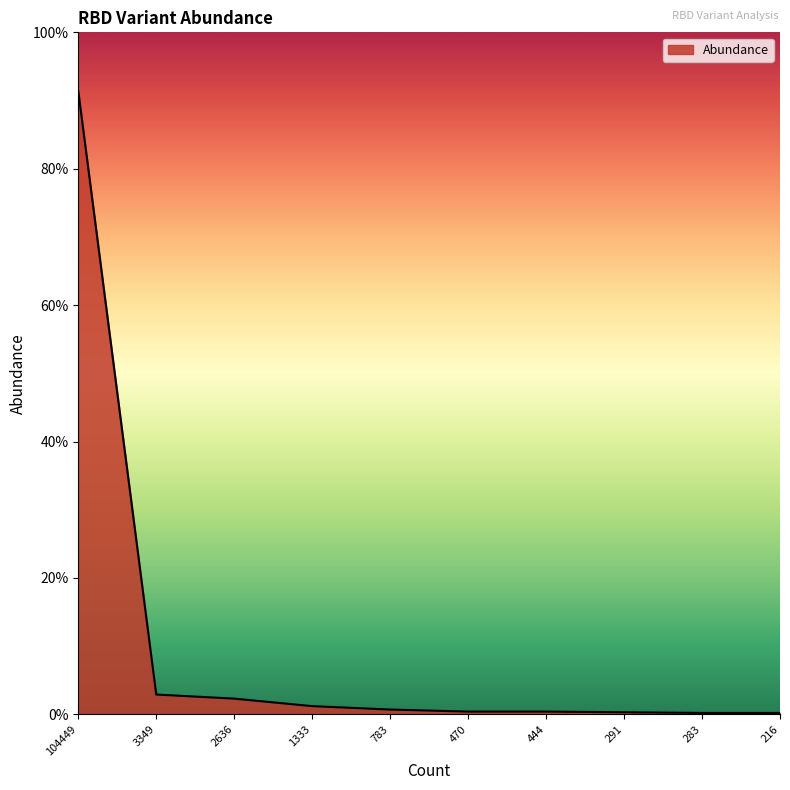

Reading left to right, transcribe all the data shown in this chart.

104449=0.9	3349=0.0	2636=0.0	1333=0.0	783=0.0	470=0.0	444=0.0	291=0.0	283=0.0	216=0.0